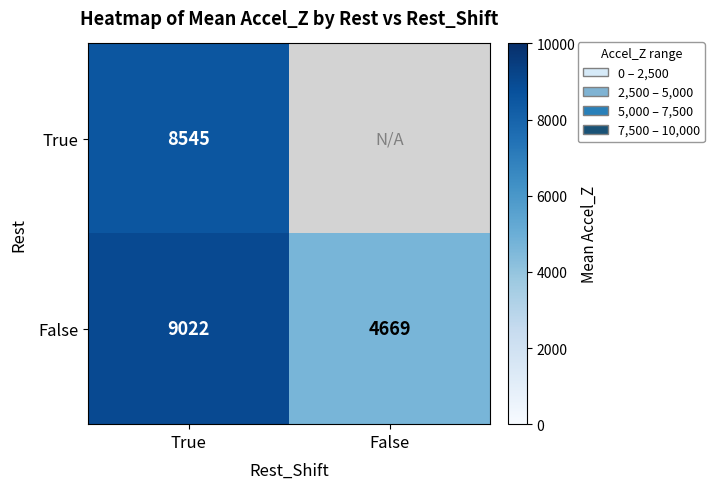

At which label does False reach its minimum?

False